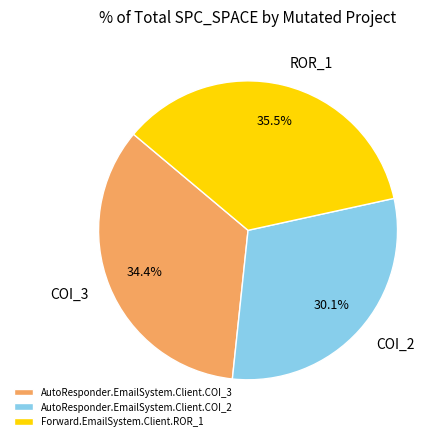

How much of the chart is everything except AutoResponder.EmailSystem.Client.COI_3?

65.6%